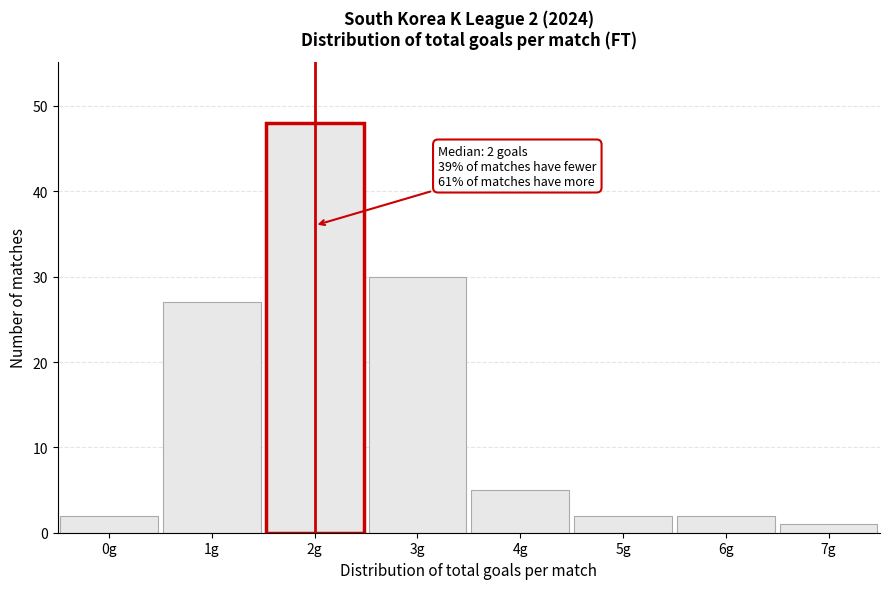

Reading right to left, what are all the values shown in this chart?

1	2	2	5	30	48	27	2